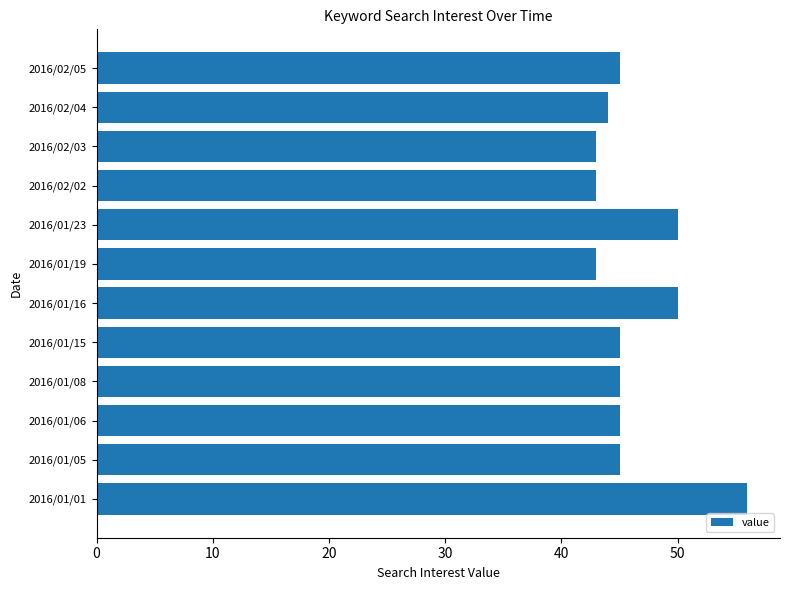

Reading bottom to top, extract all data points from this chart.

2016/01/01=56	2016/01/05=45	2016/01/06=45	2016/01/08=45	2016/01/15=45	2016/01/16=50	2016/01/19=43	2016/01/23=50	2016/02/02=43	2016/02/03=43	2016/02/04=44	2016/02/05=45